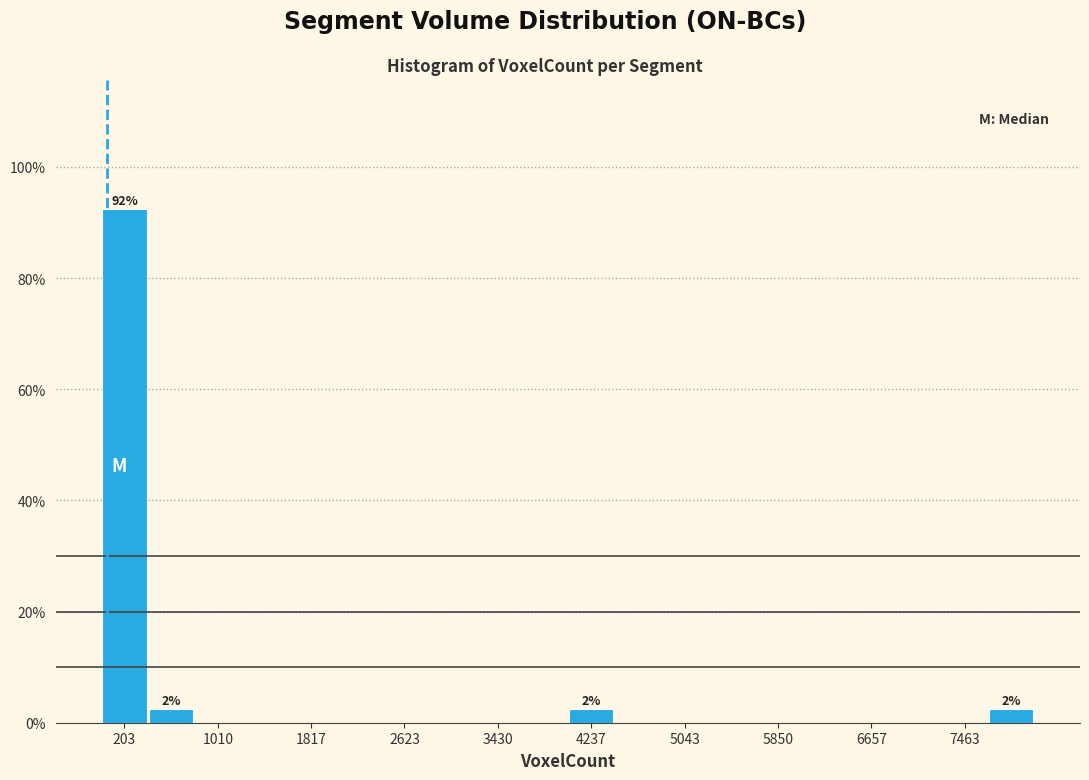

Which range on the x-axis has the tallest bar?

0 to 400